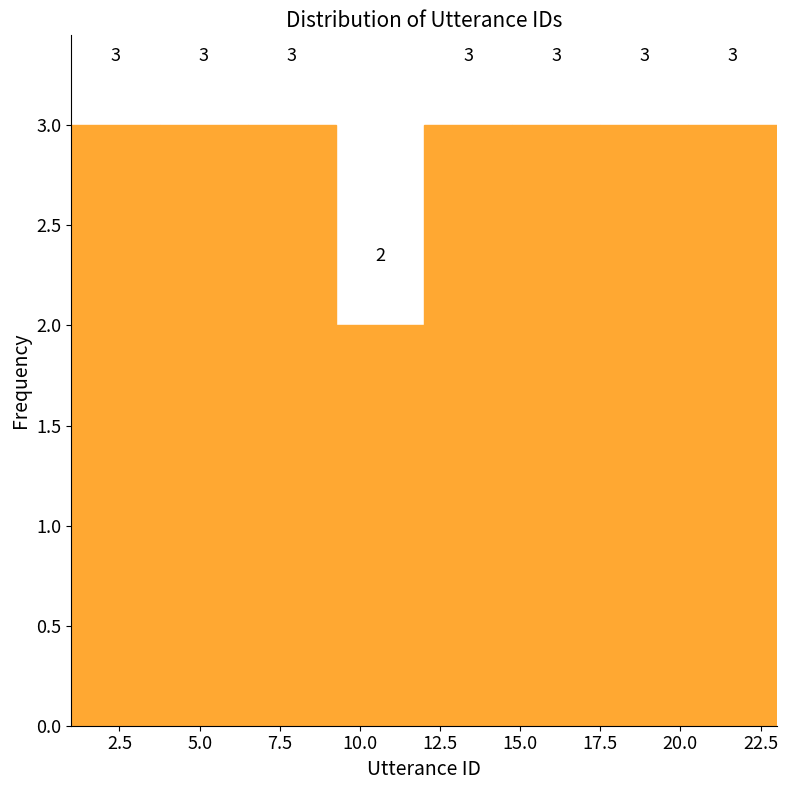

What is the height of the bar covering 17.50 to 20.25 on the x-axis? The bar edges are not printed on the chart, so give them approximately, as read against the axis.

3